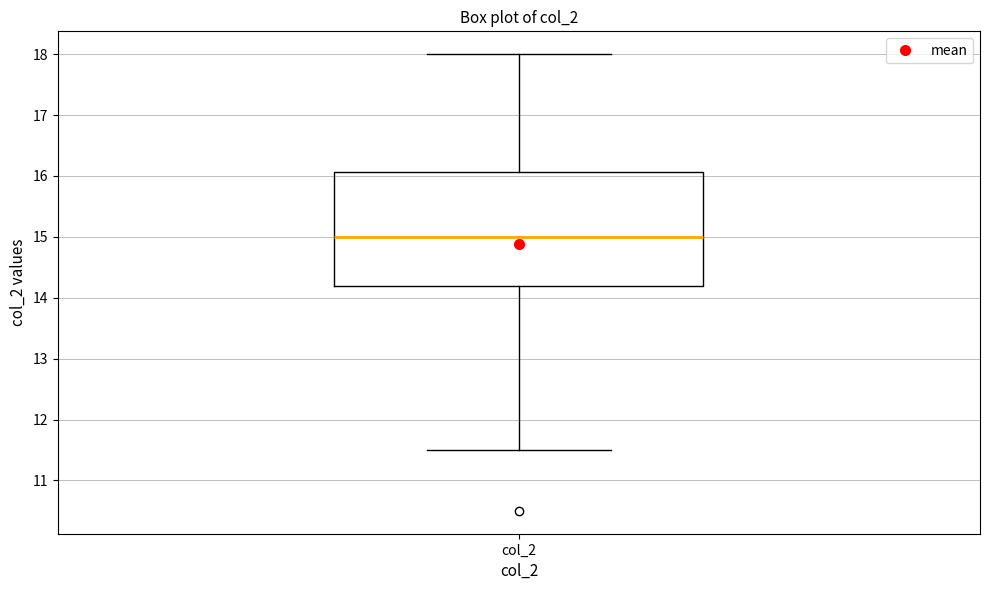

Read this box plot against the y-axis: the position of the median line, the range covered by the box, and the ends of both whiskers. The values are not printed on the chart, so give them approximately, as read against the axis.

median 15.0, box 14.2 to 16.1, whiskers 11.5 to 18.0